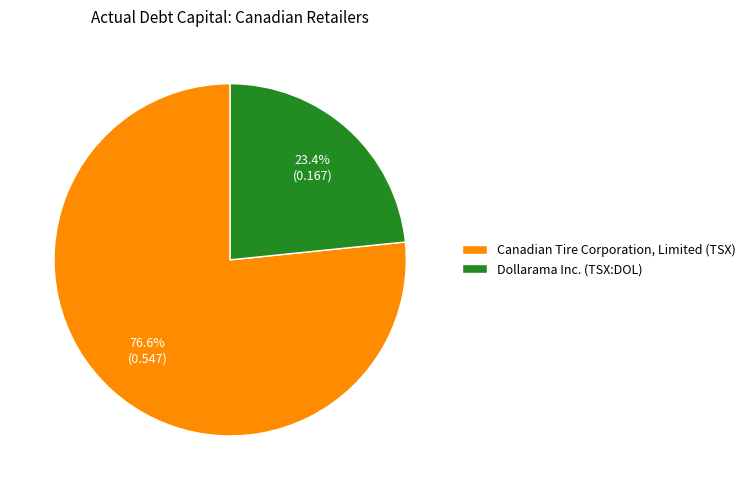

To the nearest percent, what is the difference between the Dollarama Inc. (TSX:DOL) and Canadian Tire Corporation, Limited (TSX) slice percentages?

53%